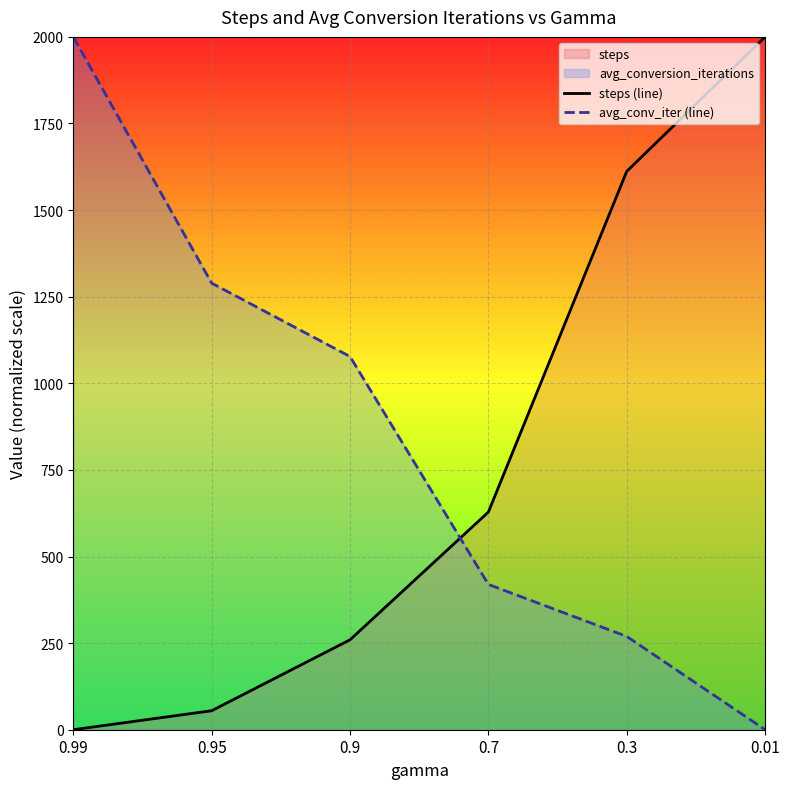

How many lines are shown in the chart?

2